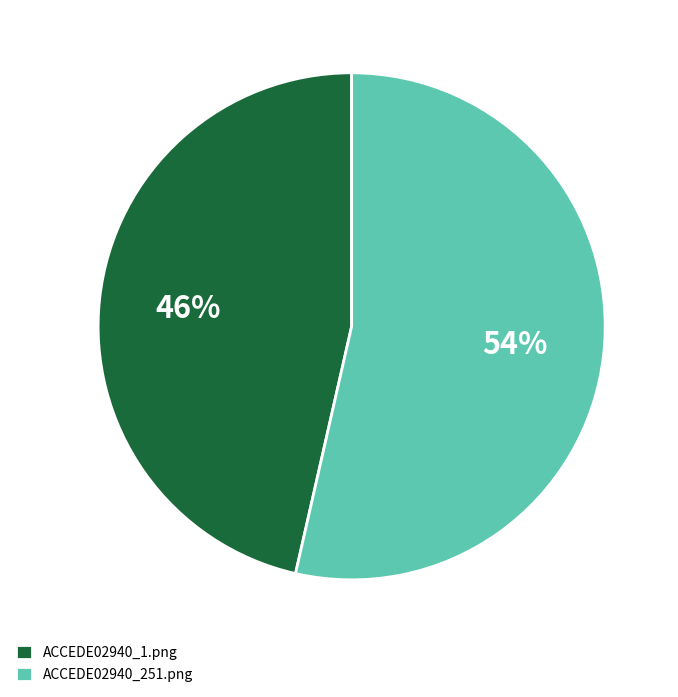

To the nearest percent, what is the average slice percentage?

50%